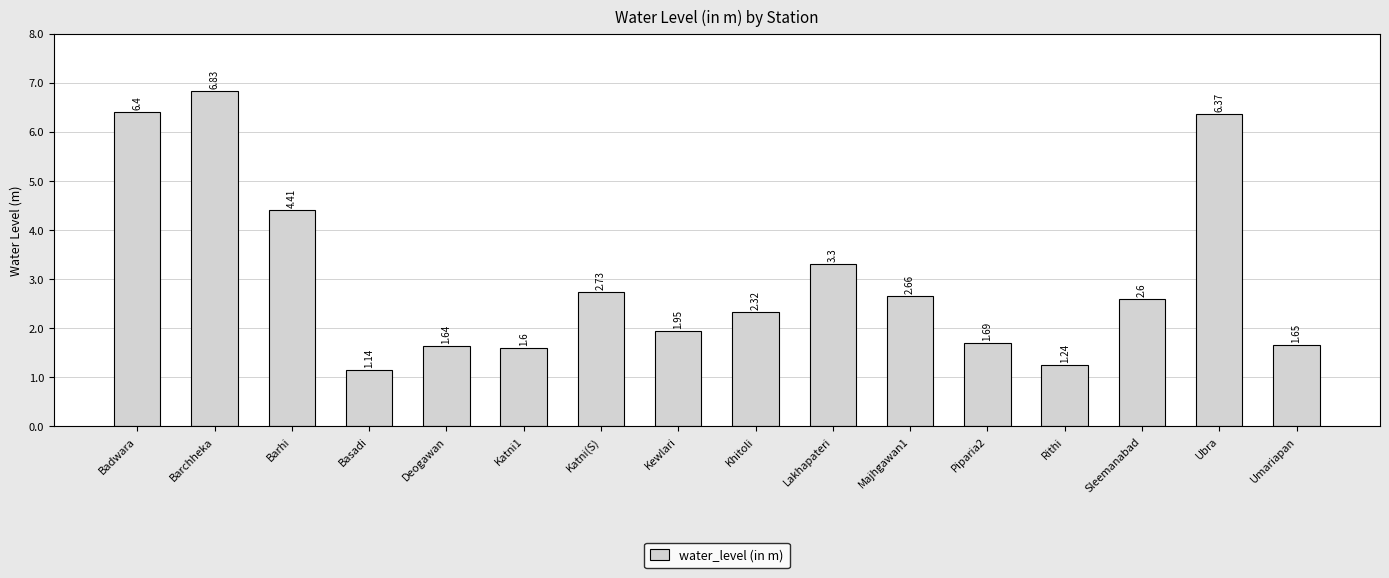

What is the change in value from Katni1 to Sleemanabad?

+1.0